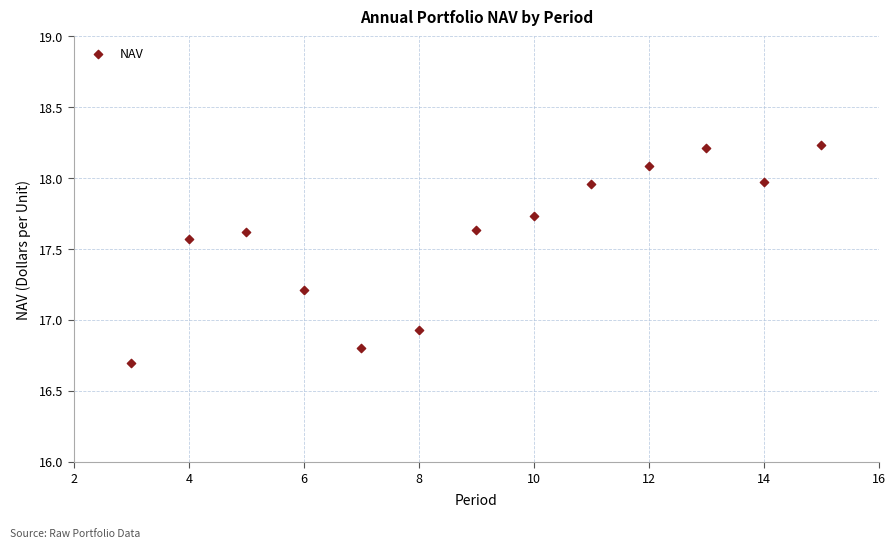

What is the range of Y values (max minus min)?

1.5